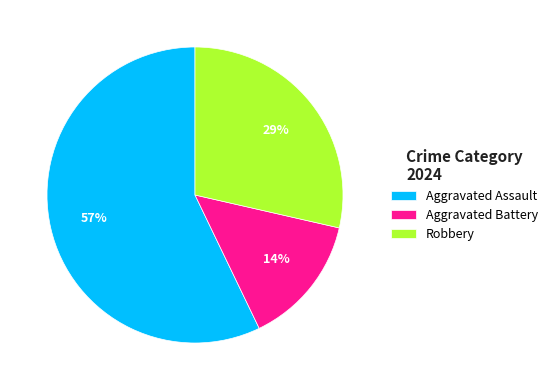

The Aggravated Battery slice represents 14% of the pie. True or false?

True